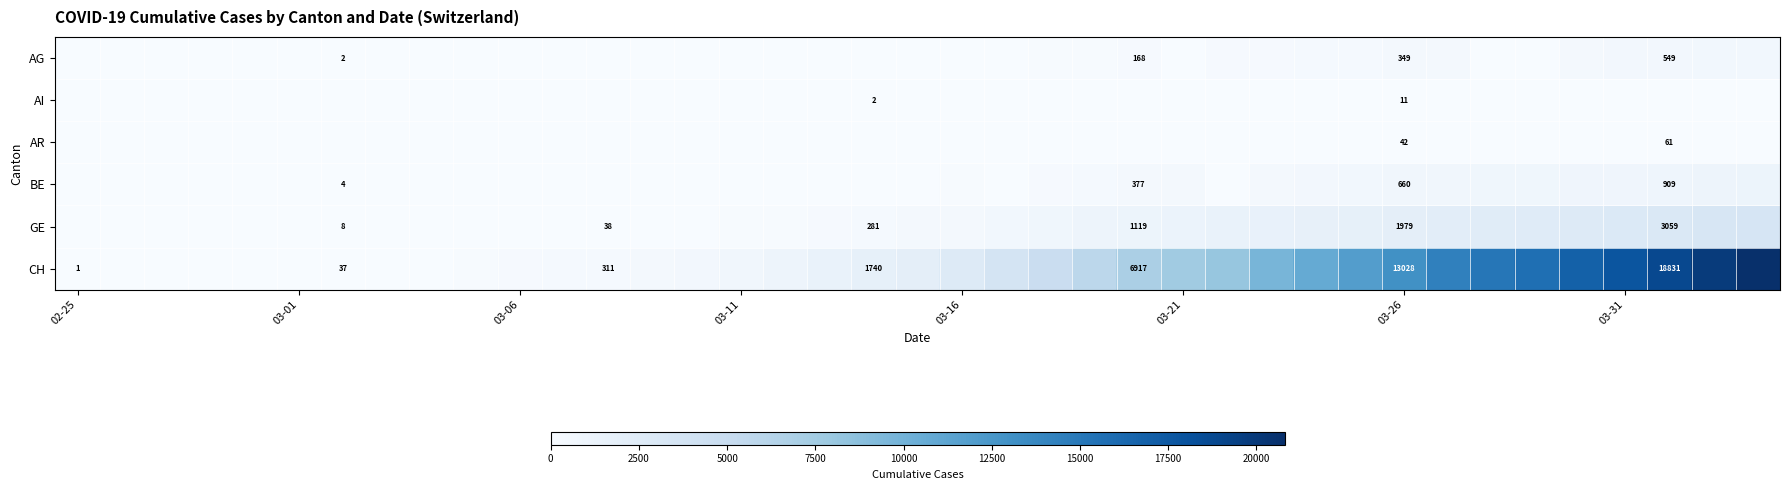

At which label does AG reach its minimum?

02-25